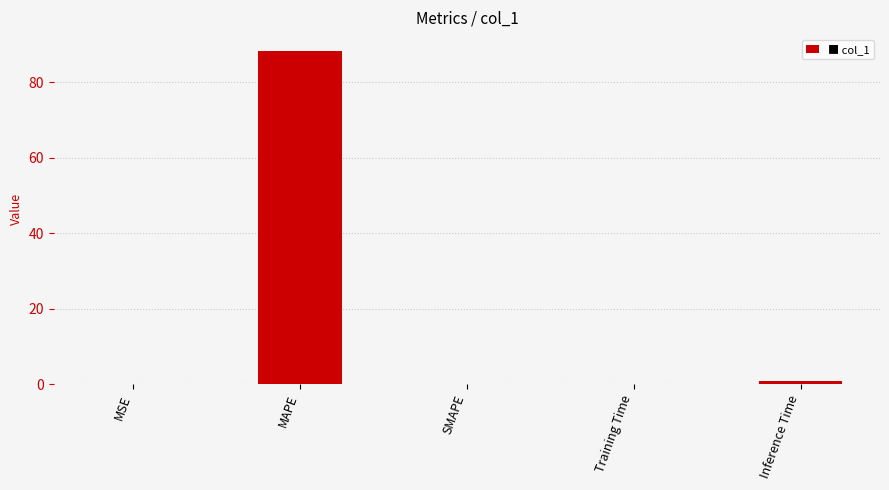

Is it true that the value at SMAPE is 0.0?

True